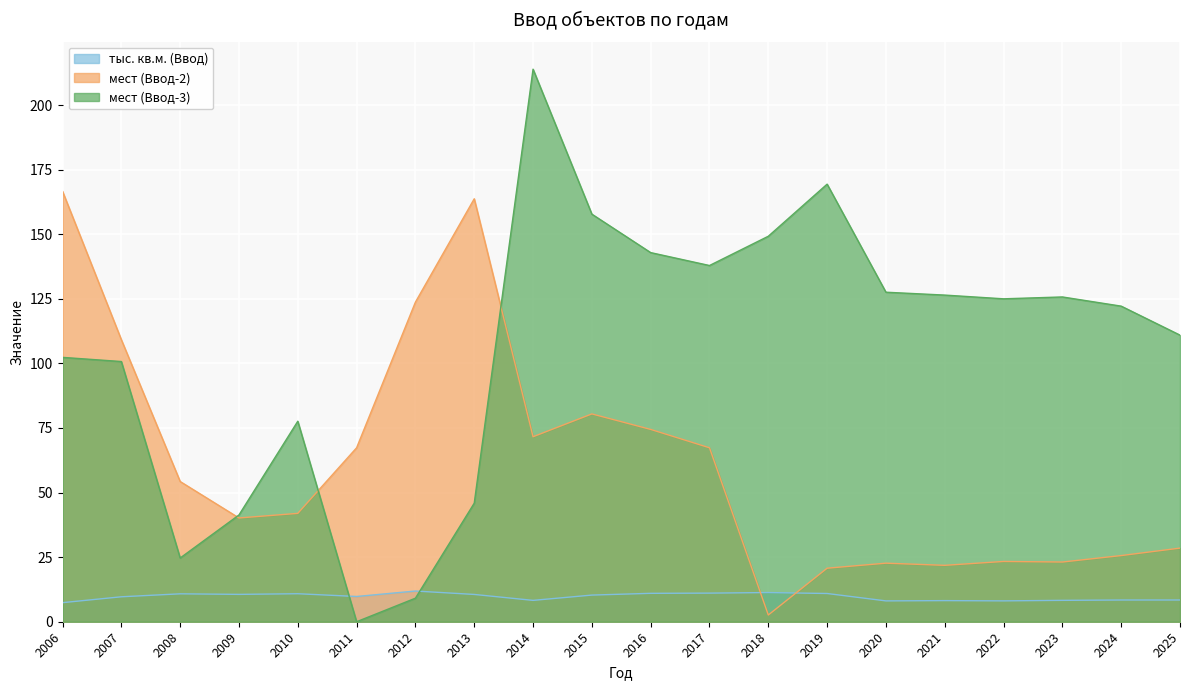

Which label corresponds to the smallest value in the chart?

2011